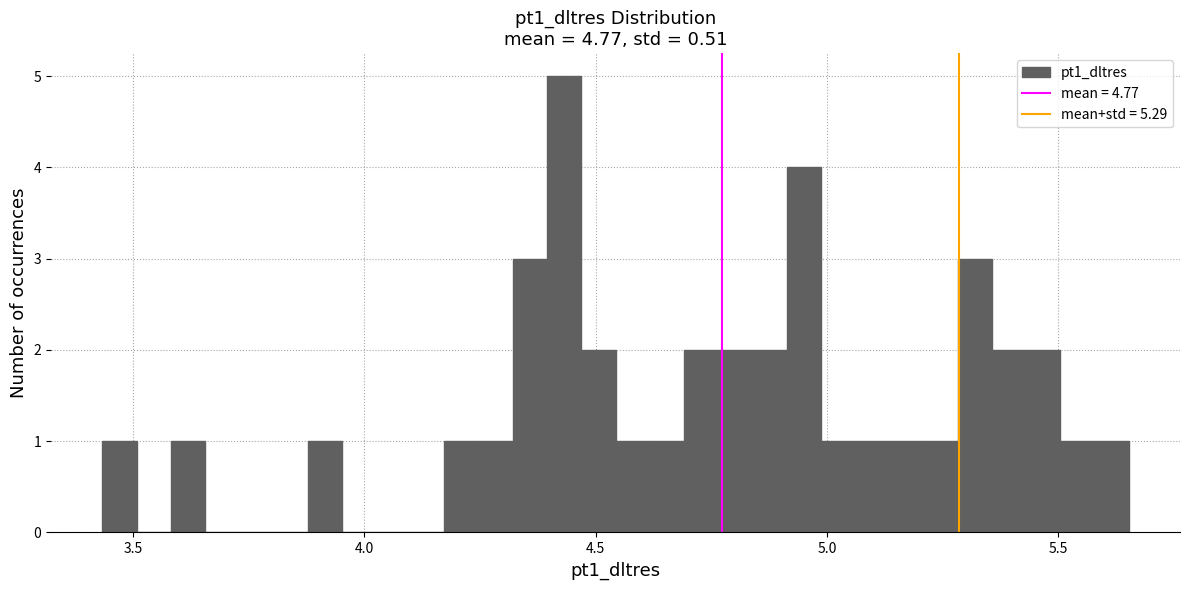

Read against the x-axis, roughly where is the centre of the tallest bar?

4.45